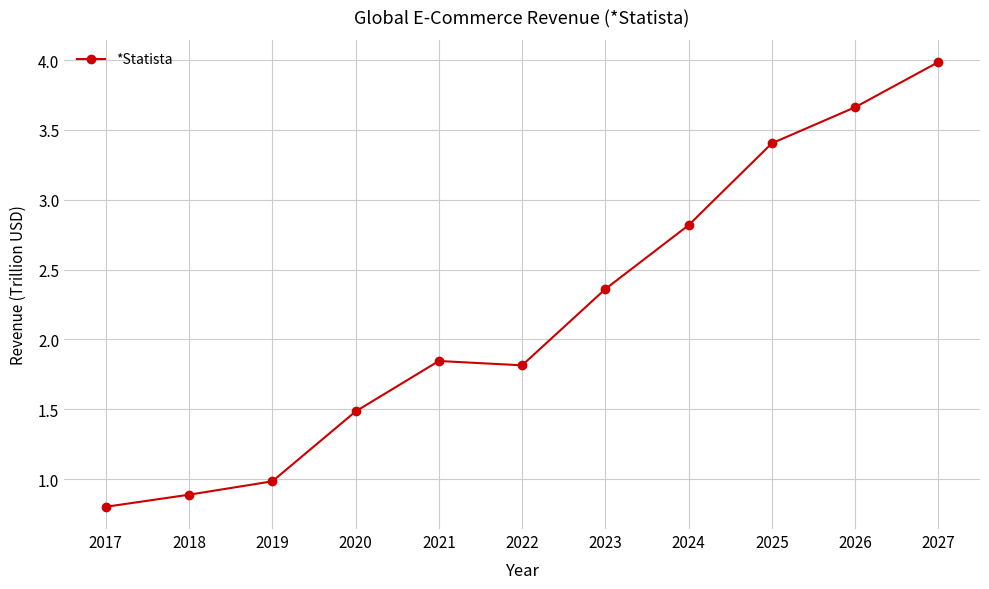

What is the value of the 4th point from the left?

1.5